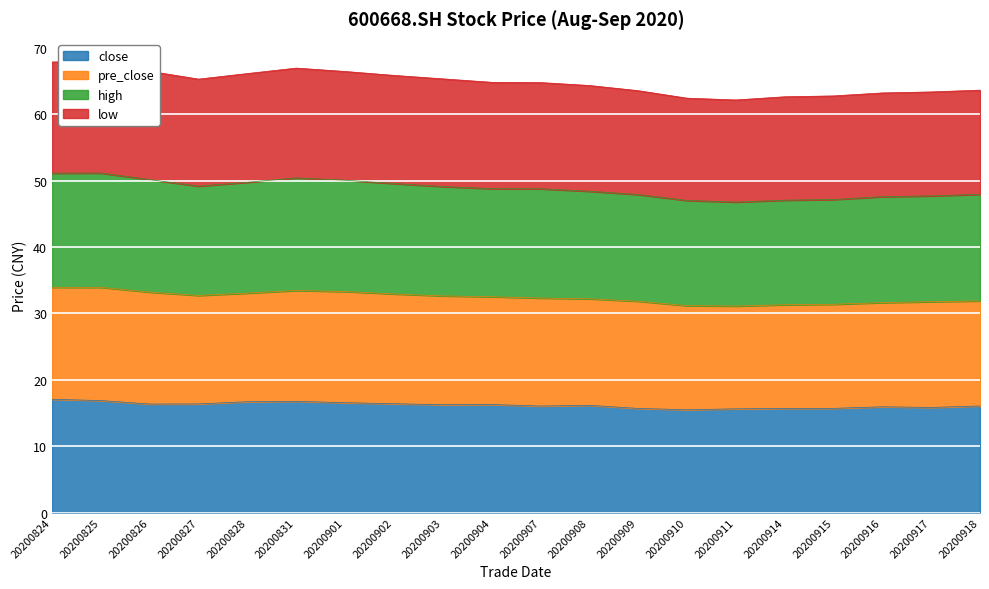

What is the spread (max minus min) of values at 20200916?

47.3